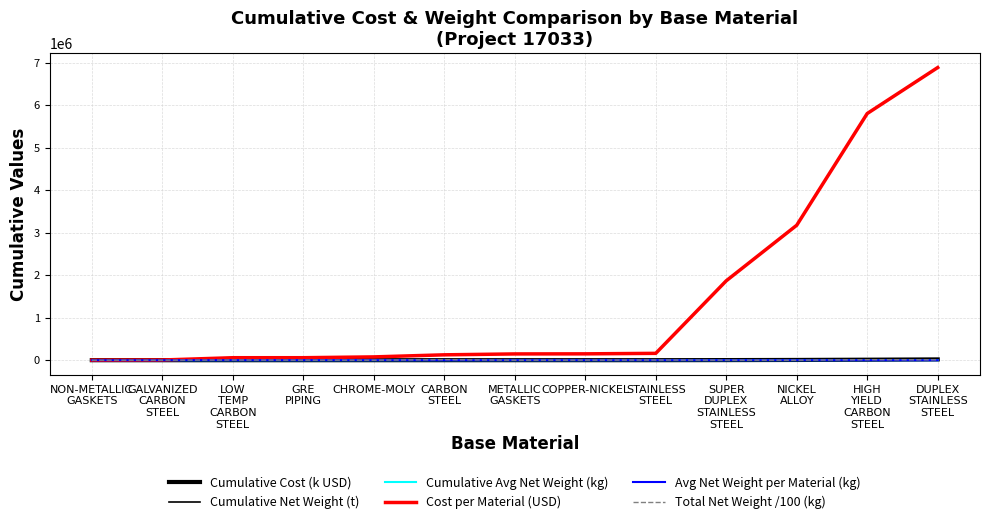

Where does the Total Net Weight /100 (kg) series first go above 1047?

LOW
TEMP
CARBON
STEEL